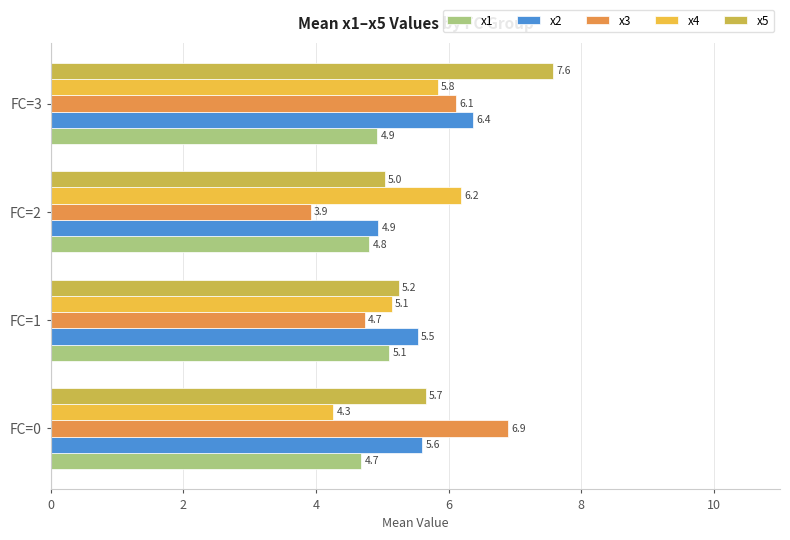

Where is x2 nearest to the value 5?

FC=2